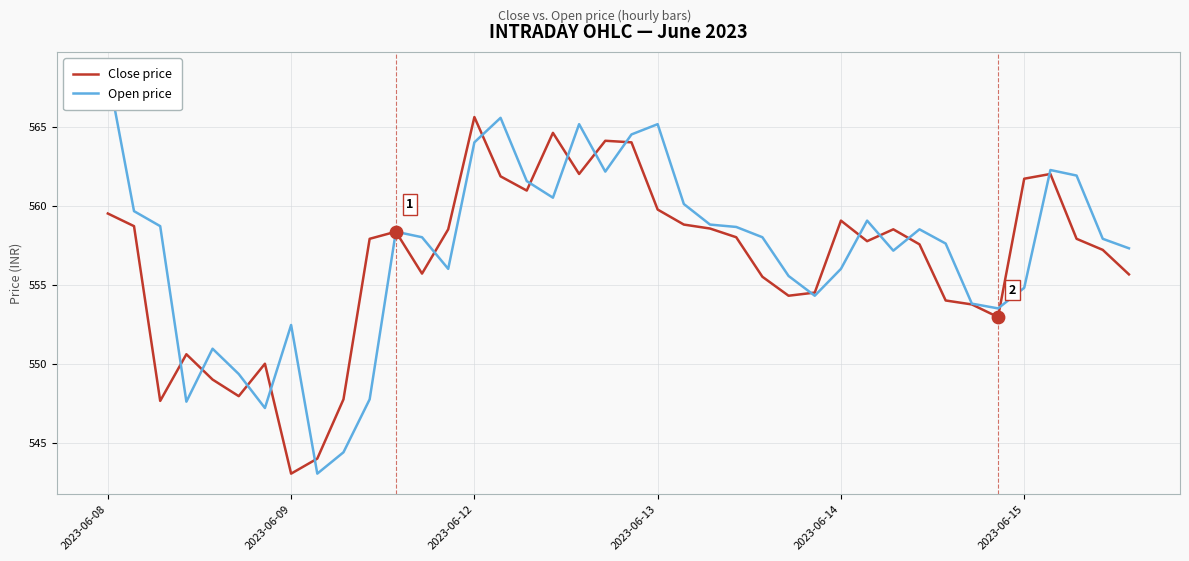

Is the value of Close price at 26 greater than the value of Open price at 16?

No